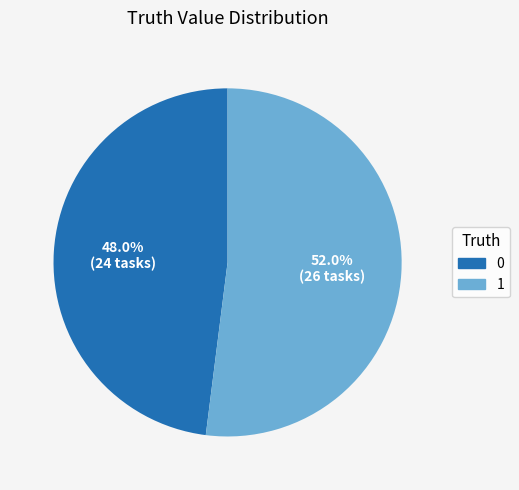

Which category accounts for the majority?

1